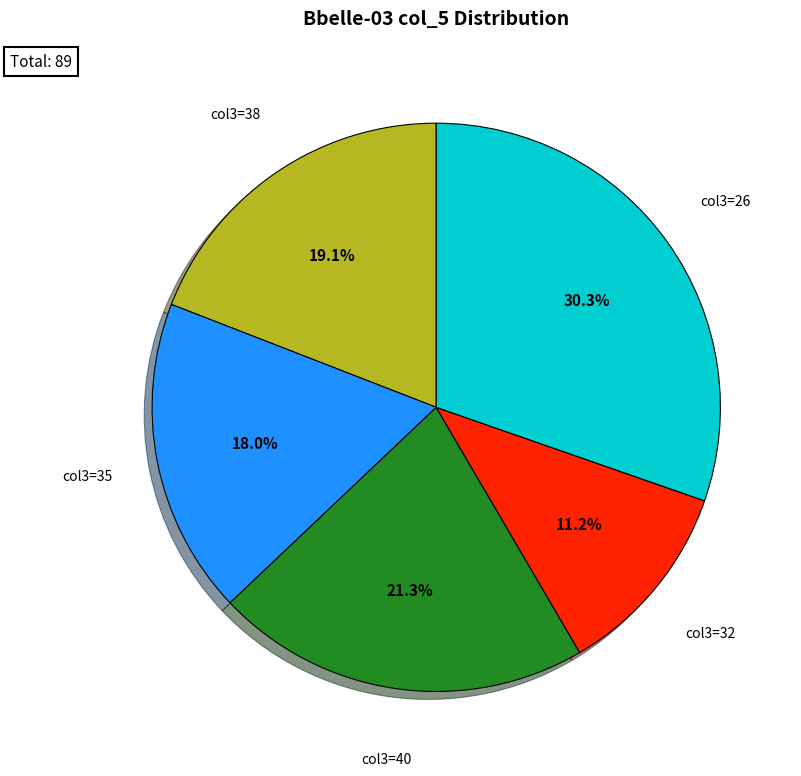

What is the largest slice in the pie chart?

col3=26